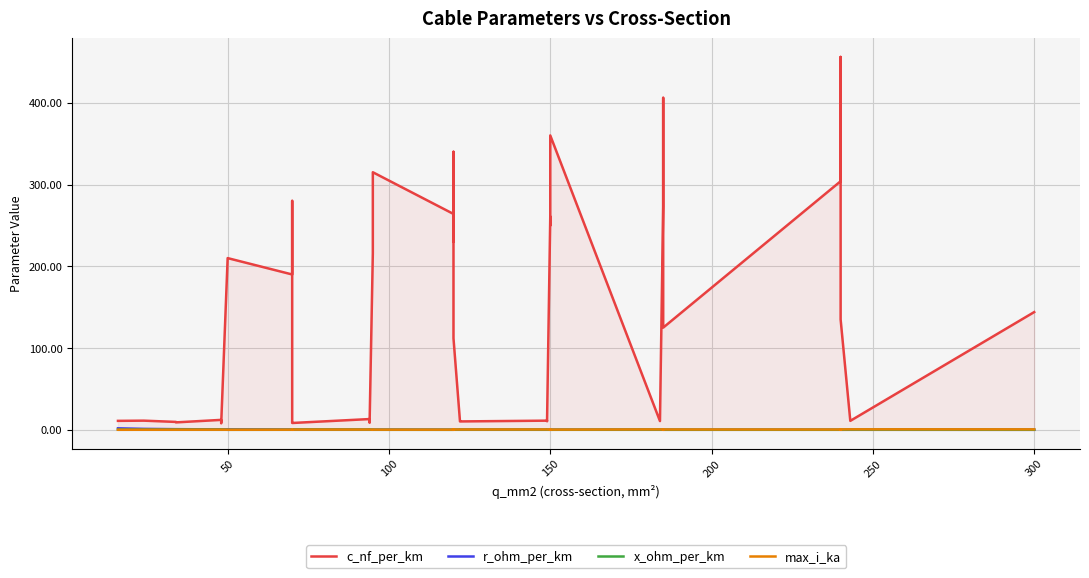

True or false: c_nf_per_km and r_ohm_per_km intersect in this chart.

False